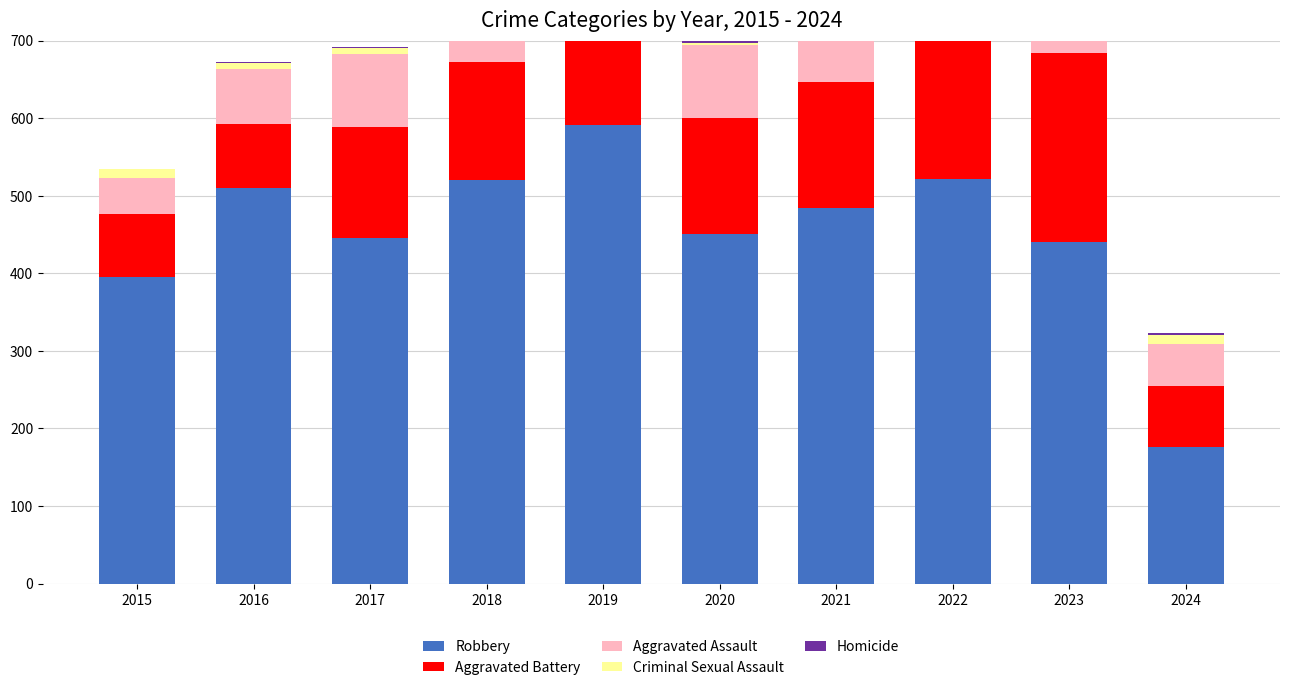

List the labels in order of Homicide value, largest first.

2022, 2021, 2020, 2019, 2023, 2024, 2016, 2017, 2018, 2015